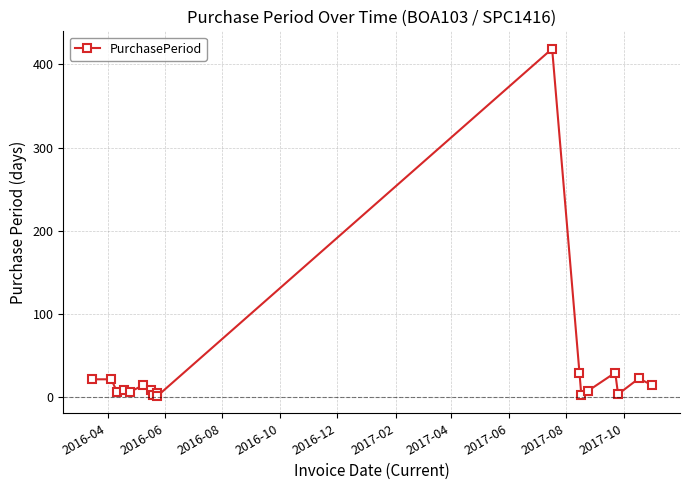

What is the sum of all values?

616